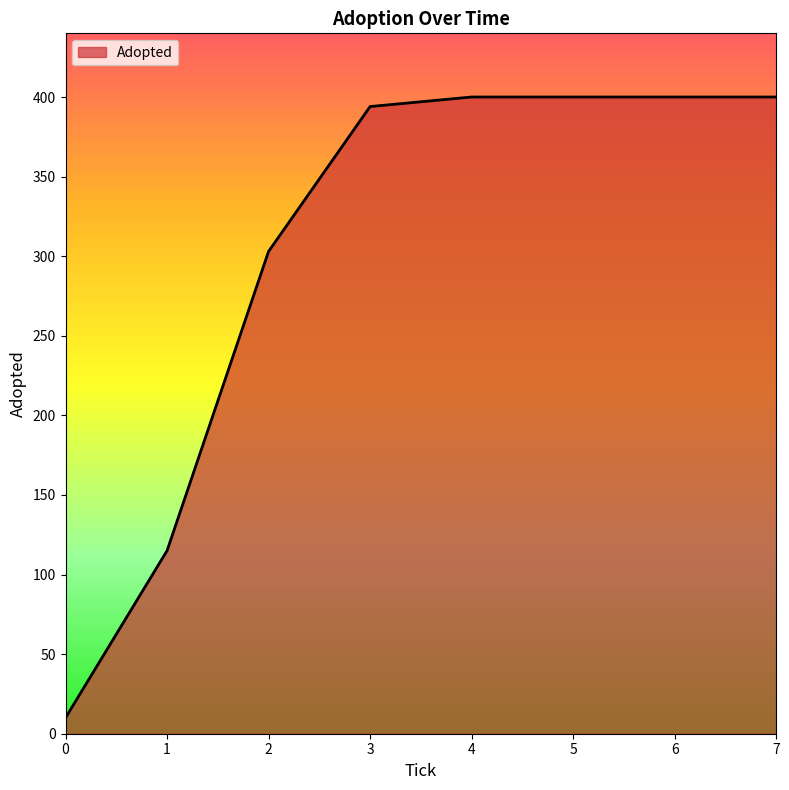

Approximately how many times larger is the value at 2 compared to 3?

0.8